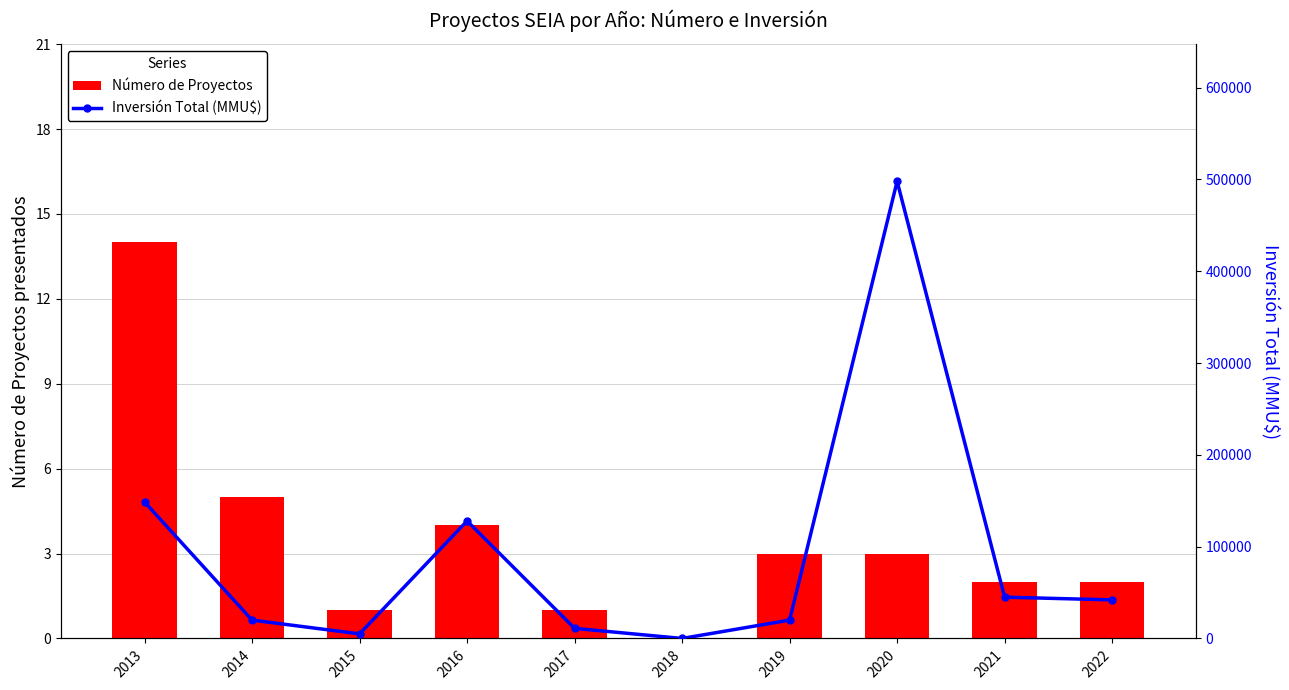

What is the spread (max minus min) of values at 2013?

148636